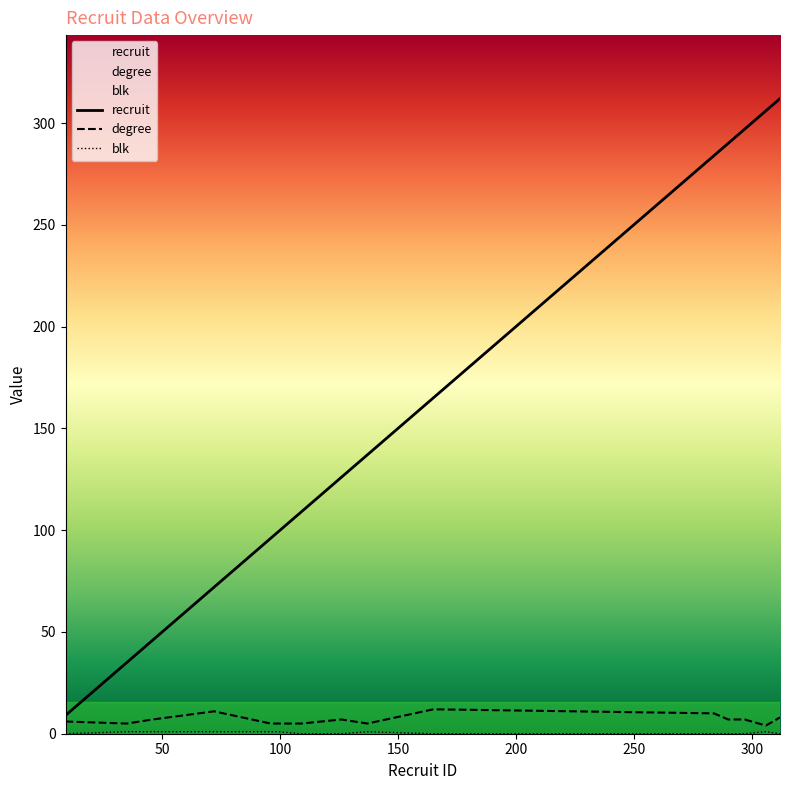

Where is the first local minimum for degree?

35